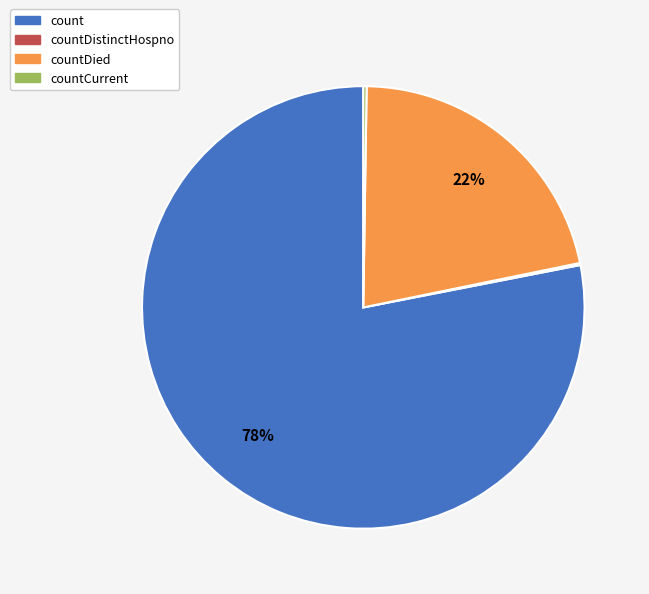

To the nearest percent, what is the difference between the largest and smallest slice percentages?

78%